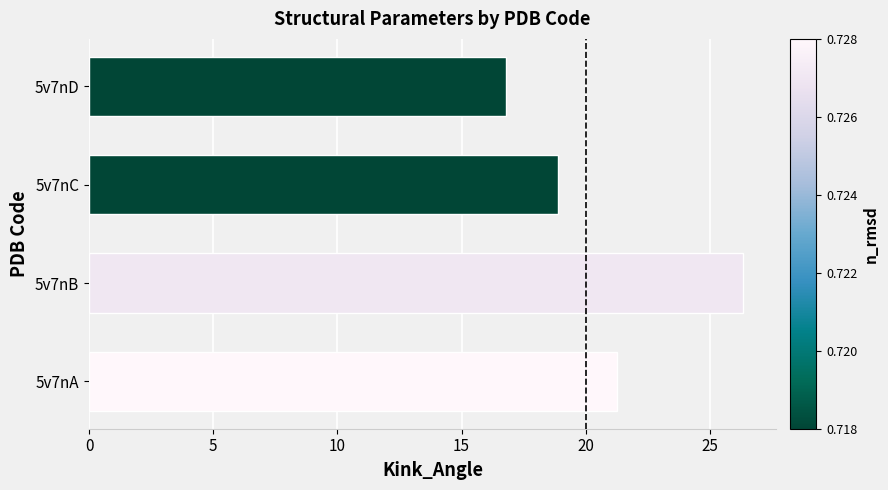

How many data points are above 21?

2